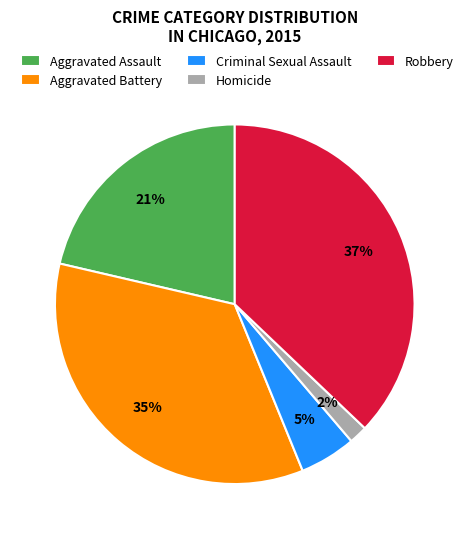

To the nearest percent, what is the difference between the Robbery and Aggravated Assault slice percentages?

16%